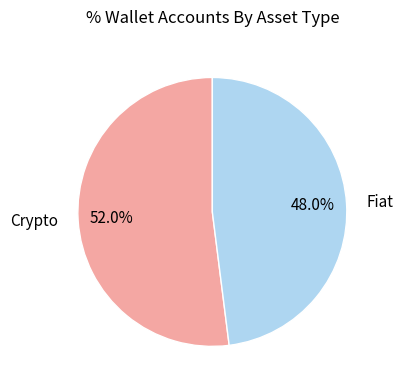

Which slice represents more than half of the pie?

Crypto